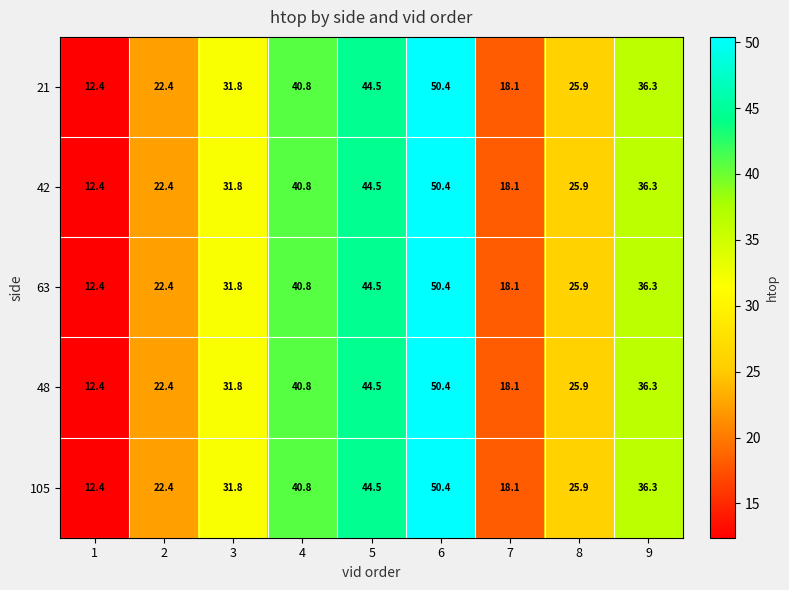

What is the total value across all series at 7?

90.5